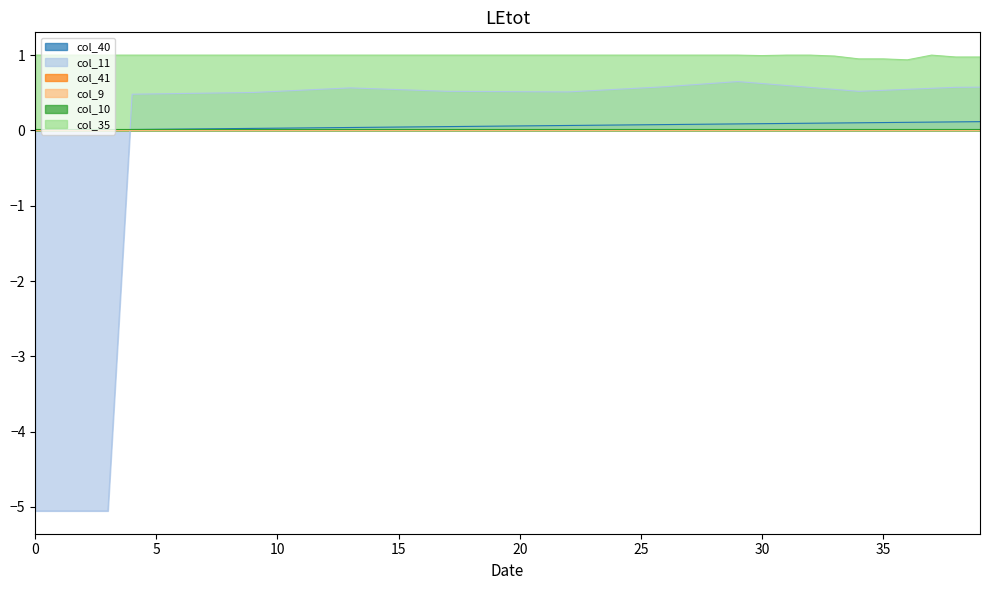

How many lines are shown in the chart?

6